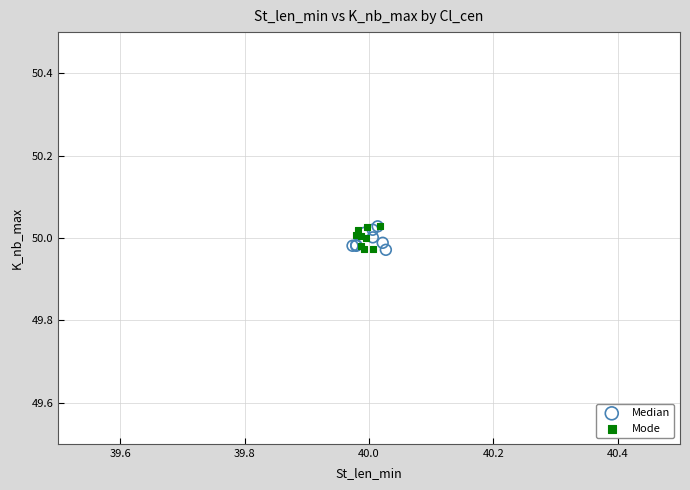

What are all the series names shown in the legend?

Median, Mode